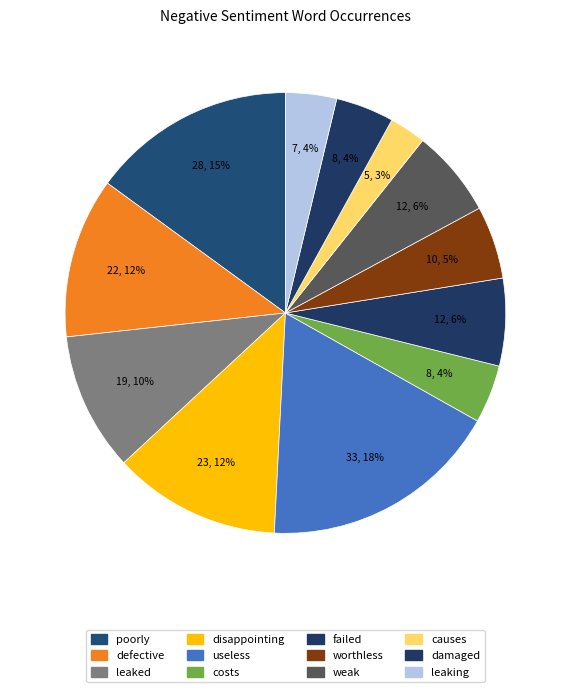

How many segments does this pie chart have?

12